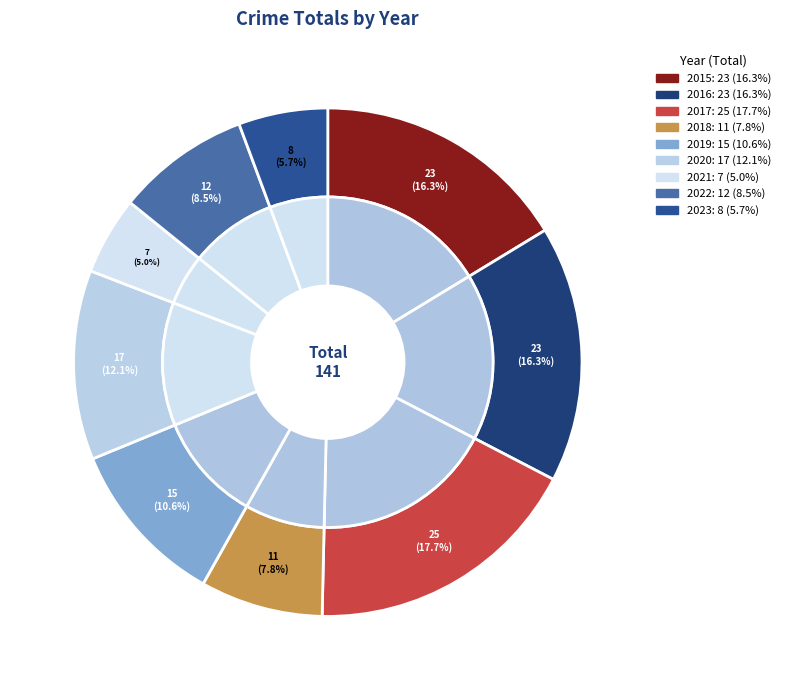

Is there any slice that represents more than half of the pie?

No